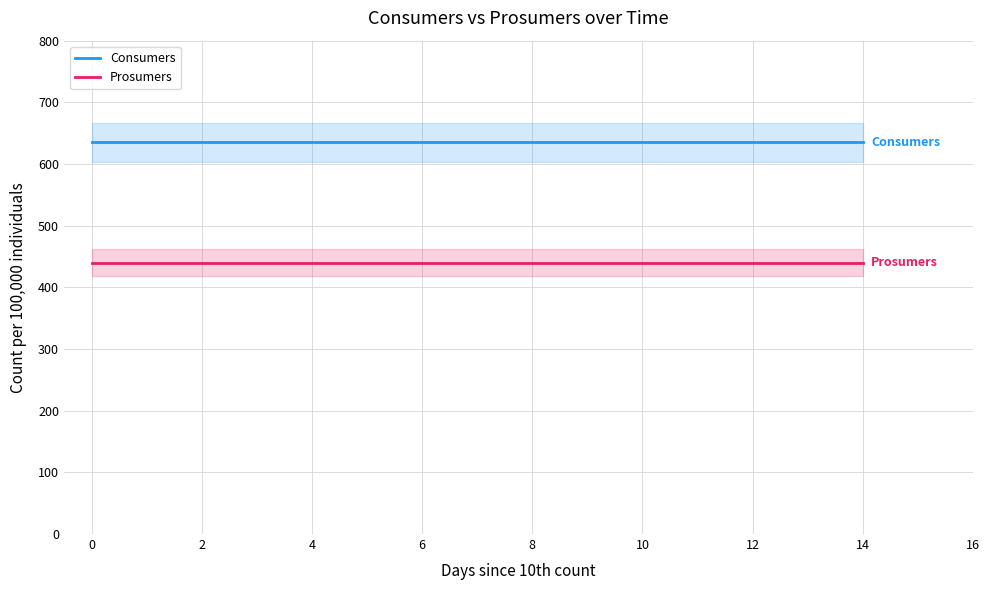

Which series has the widest spread of values?

Consumers